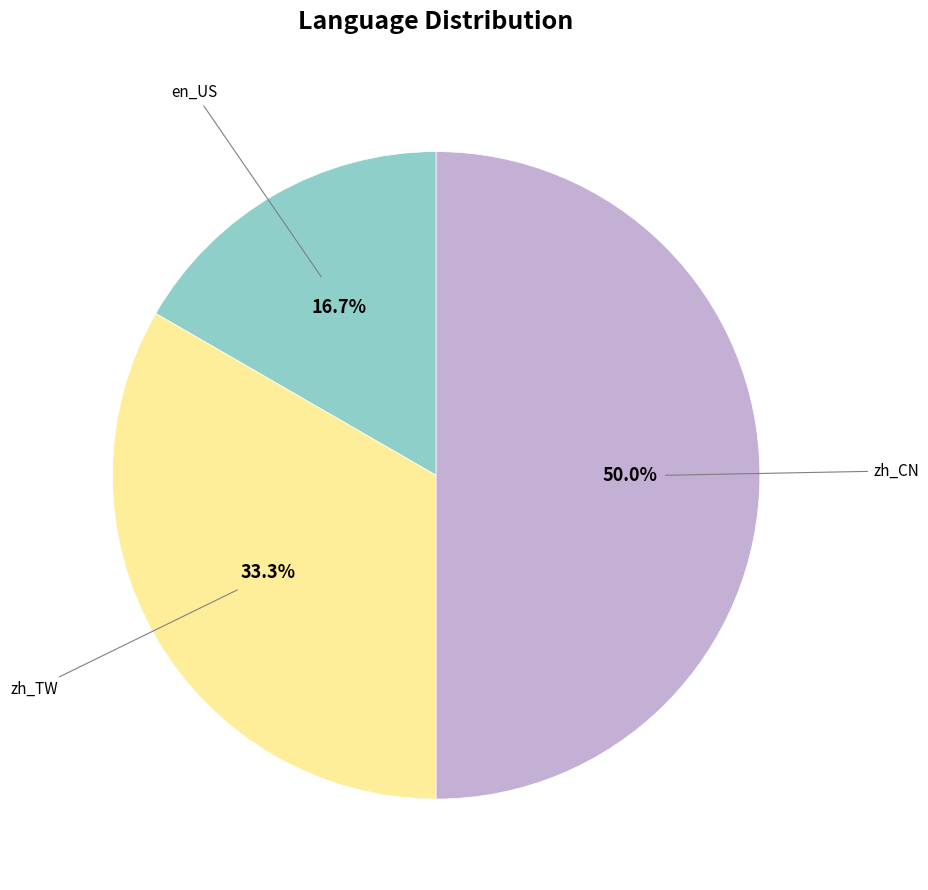

Which slice is the largest?

zh_CN